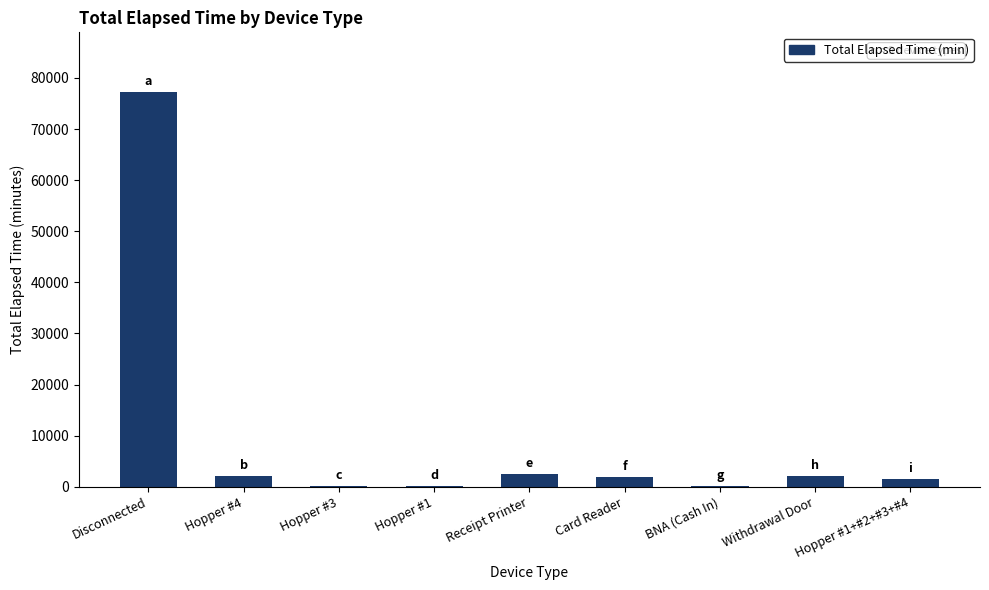

What is the sum of all values?

88365